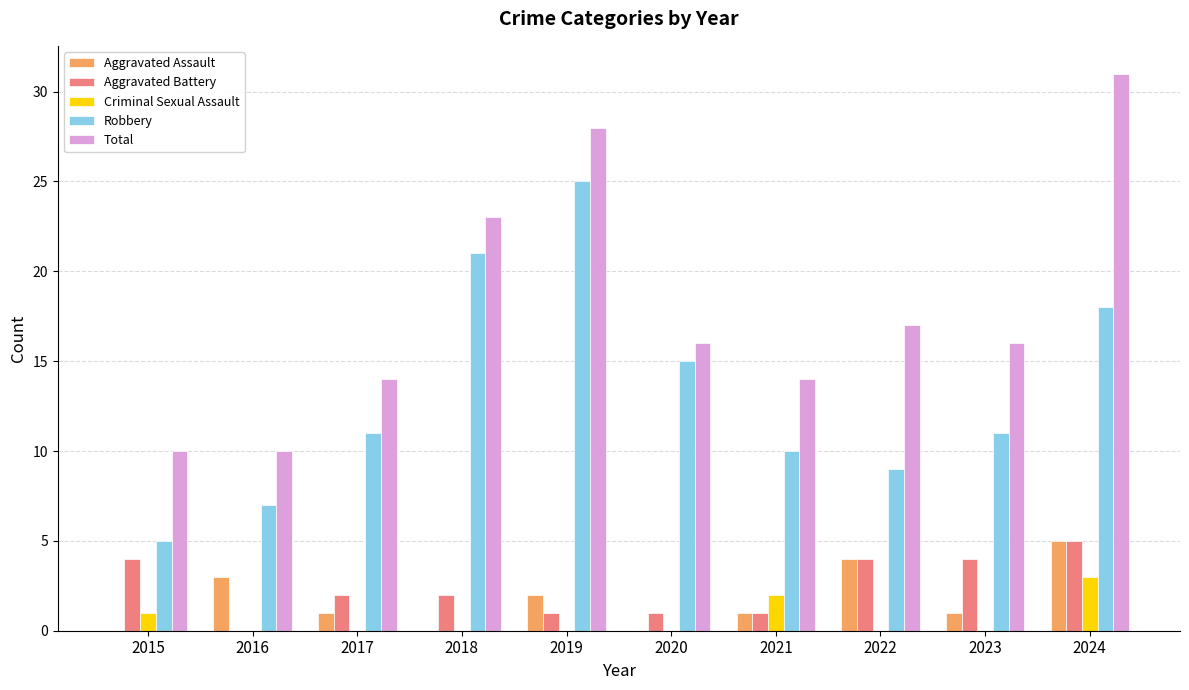

The Total series shows 11 at 2018. True or false?

False